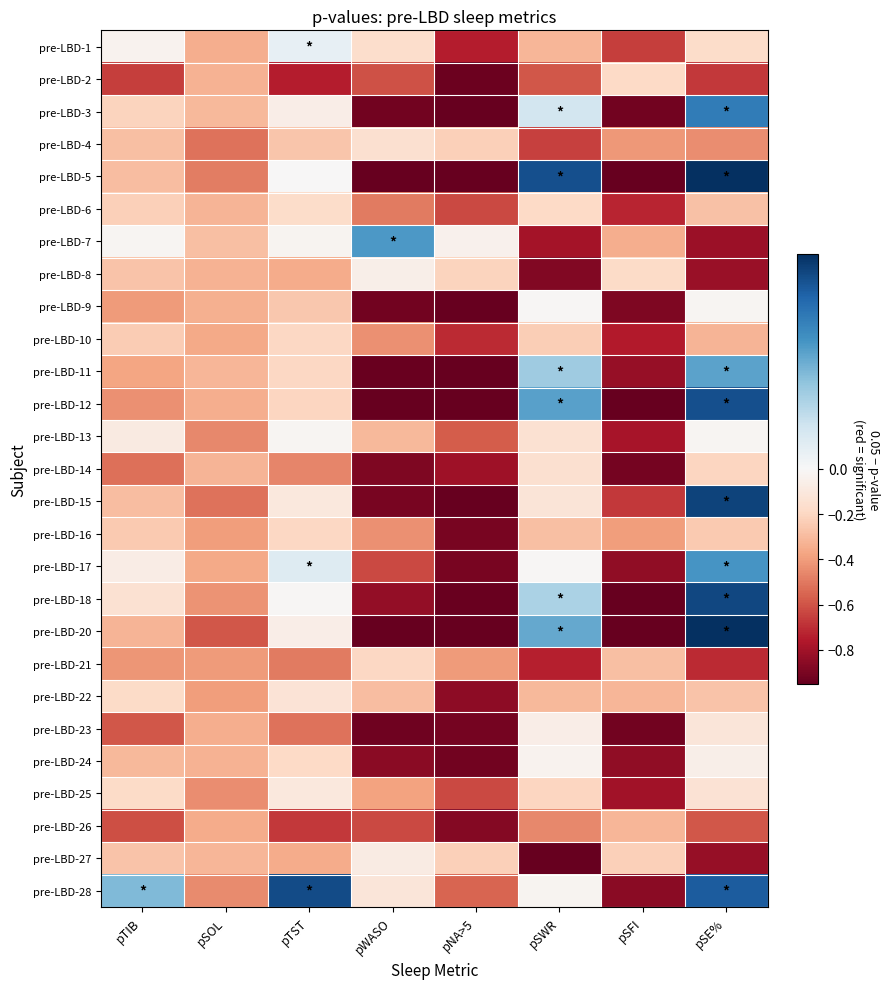

What is the total value across all series at pSFI?

-17.9